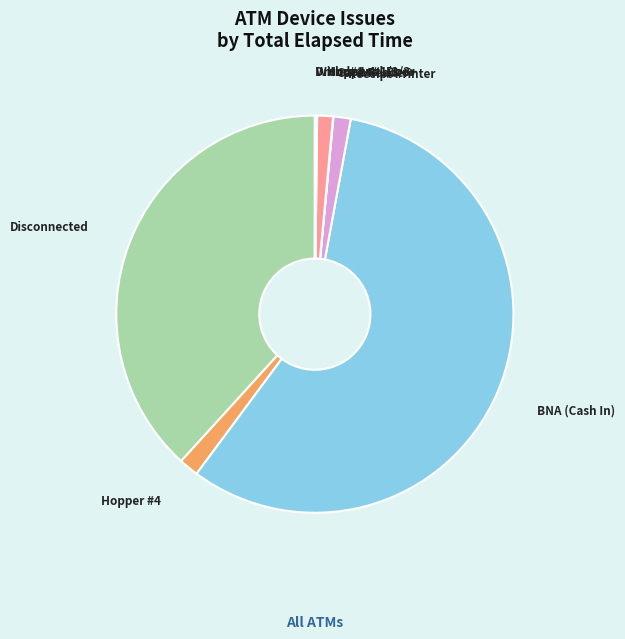

Do Hopper #1/2/3+ and BNA (Cash In) together represent more than half of the pie?

Yes